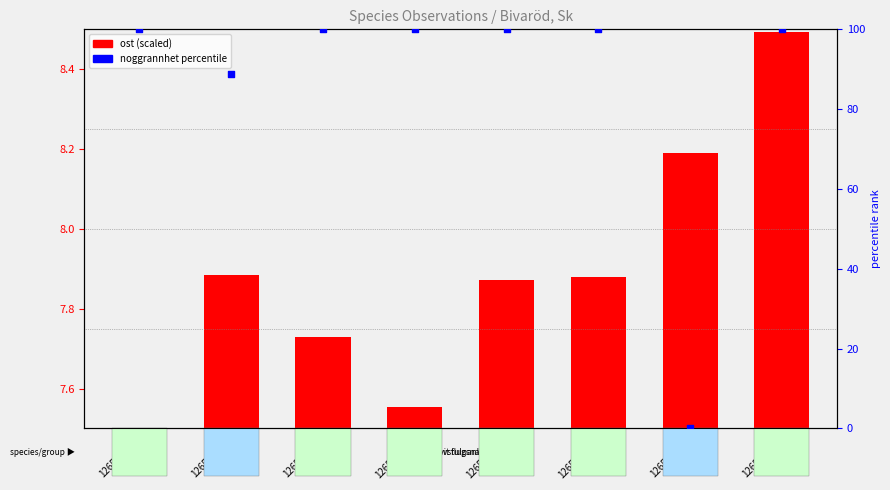

Which series has the largest total across all categories?

noggrannhet percentile